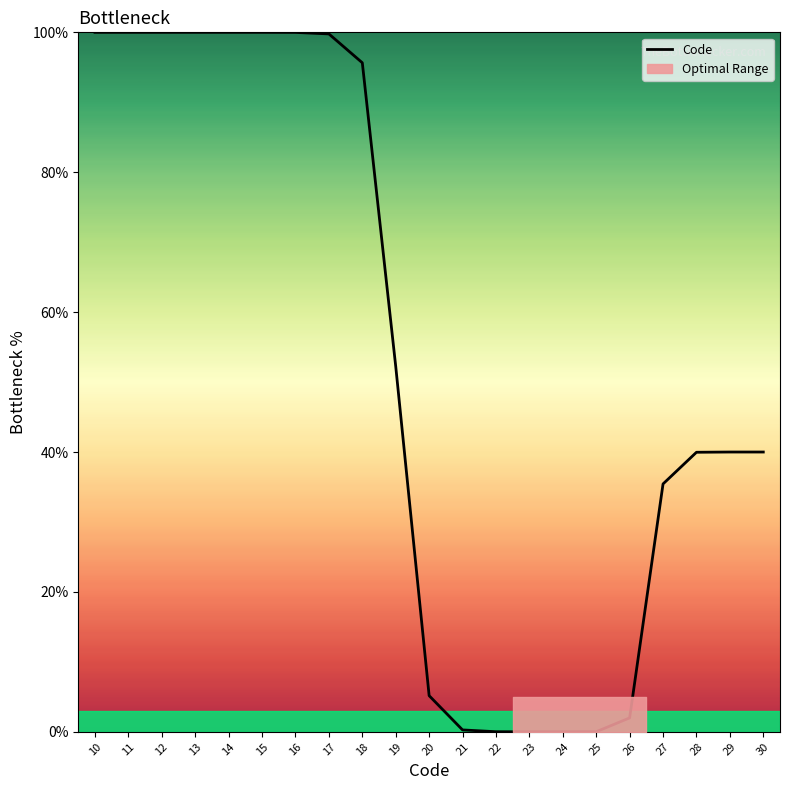

Reading right to left, what are all the values shown in this chart?

40.0	40.0	40.0	35.4	2.0	0.0	0.0	0.0	0.0	0.3	5.2	52.2	95.6	99.8	100.0	100.0	100.0	100.0	100.0	100.0	100.0